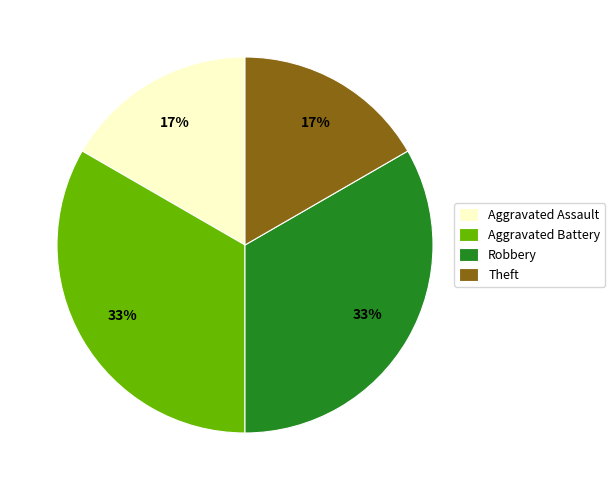

Is the sum of Aggravated Battery and Robbery greater than half?

Yes